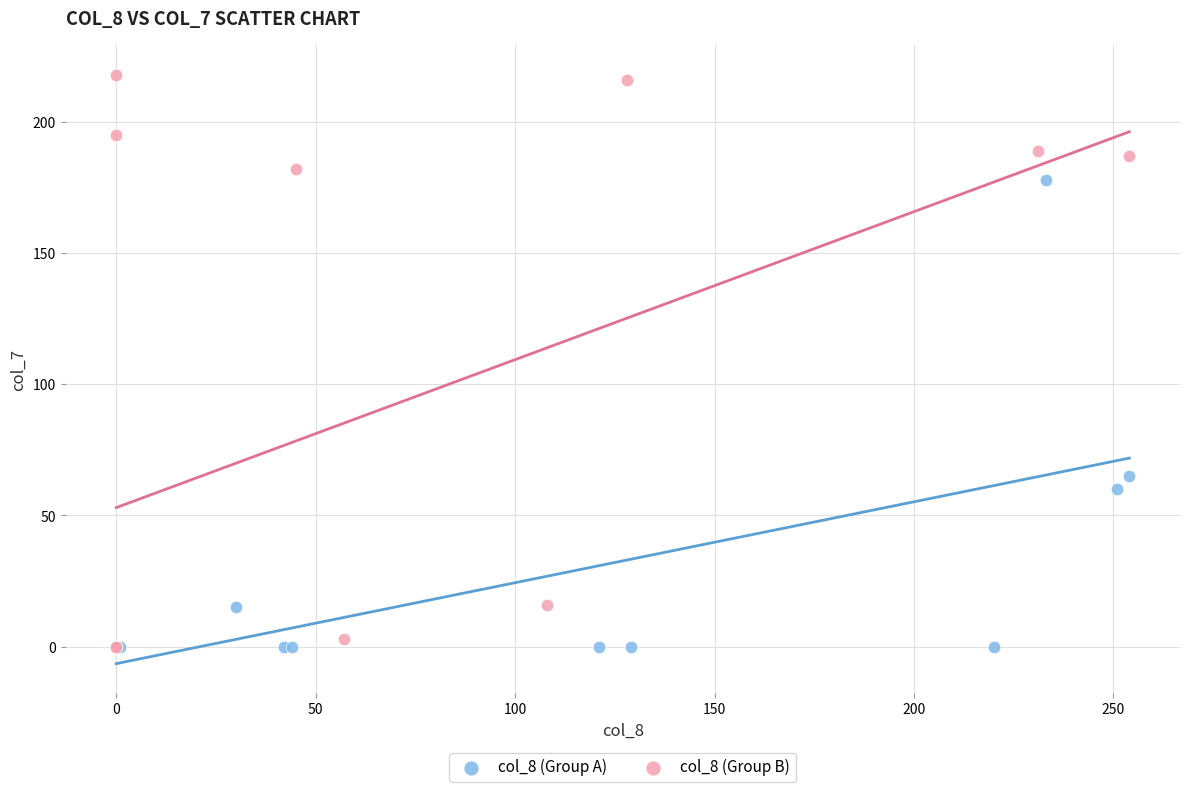

What are all the series names shown in the legend?

col_8 (Group A), col_8 (Group B)